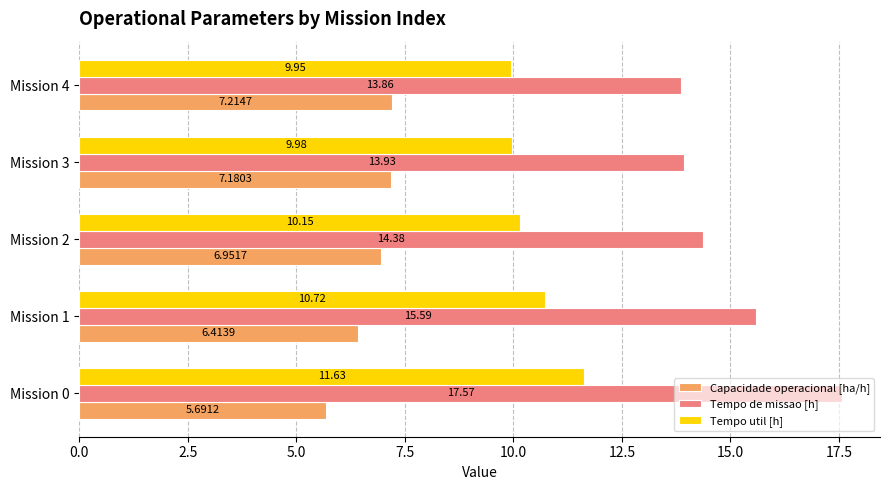

What is the difference between the second highest and second lowest values in the Tempo de missao [h] series?

1.7